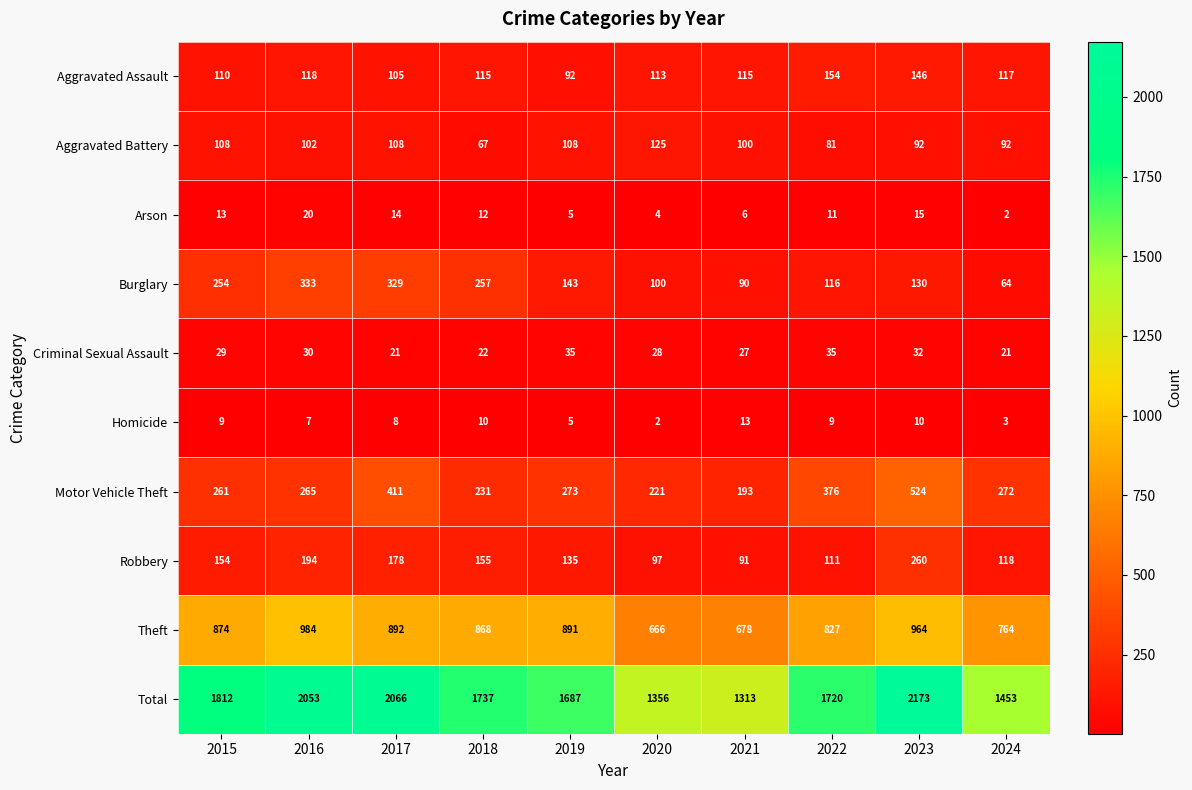

Which series has the largest total across all categories?

Total